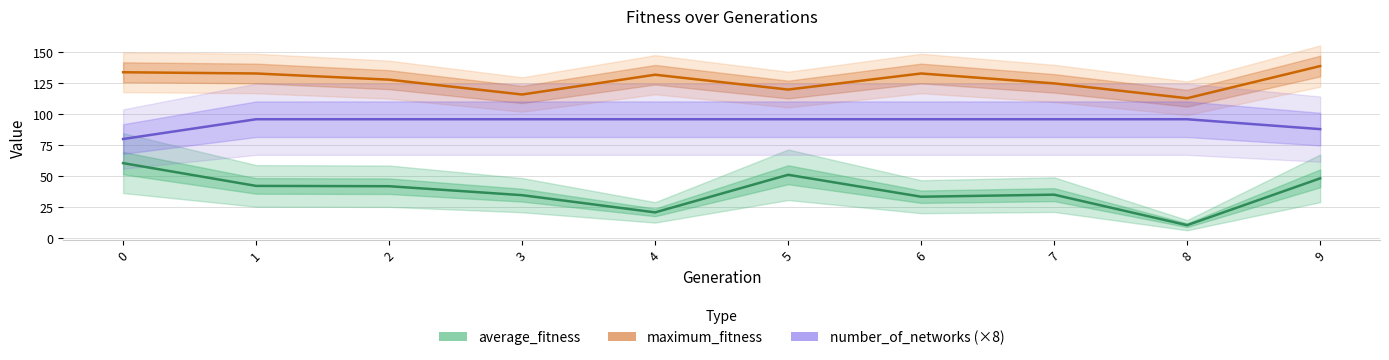

Where is maximum_fitness nearest to the value 126?

7